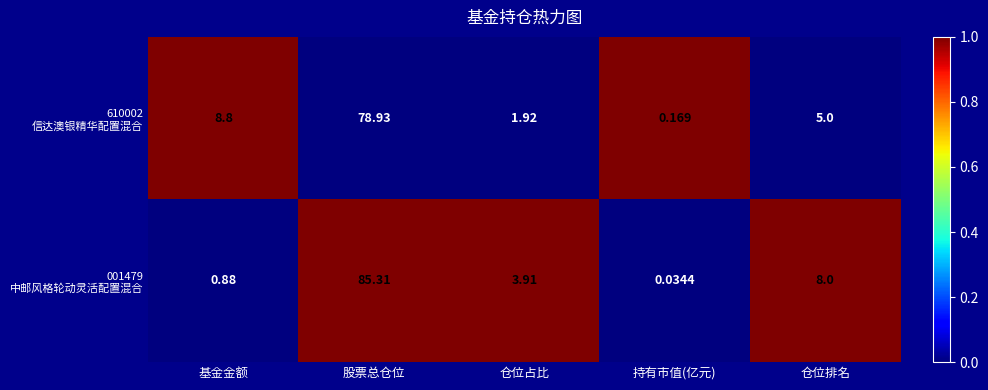

At which category does the chart reach its minimum across all series?

持有市值(亿元)